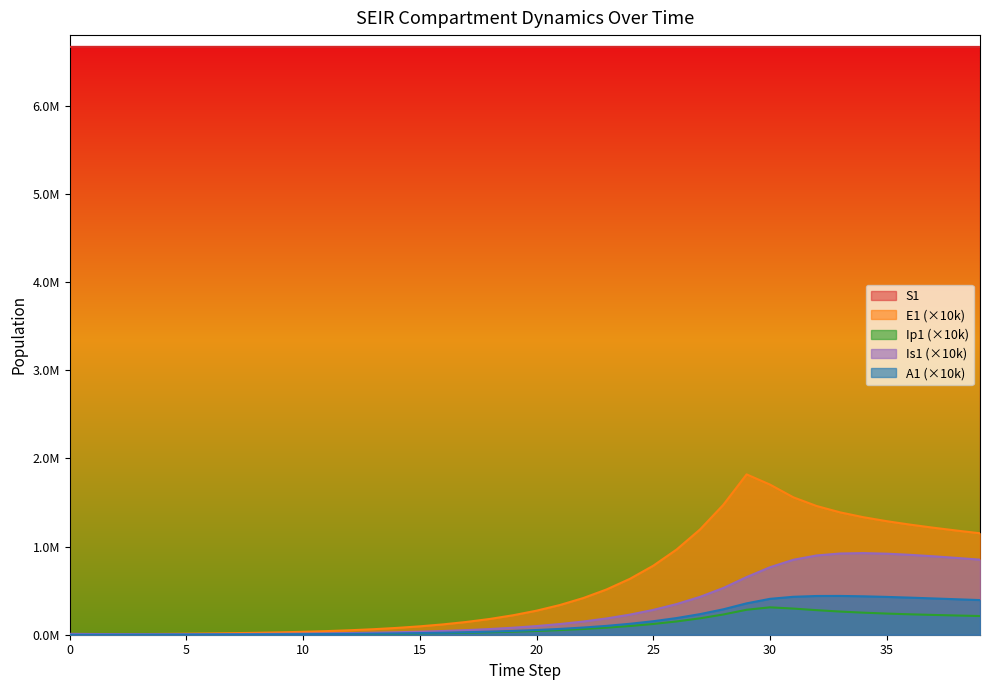

What is the average value of the Is1 series?

306903.8